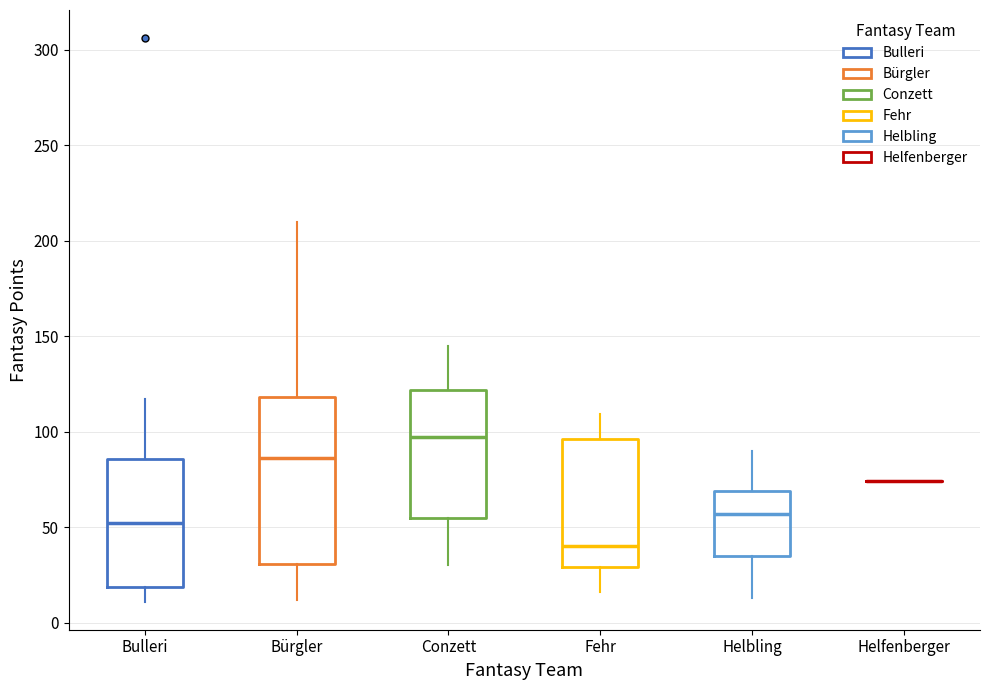

Where does the upper whisker of the box for Bürgler end on the y-axis? The values are not printed on the chart, so give them approximately, as read against the axis.

210